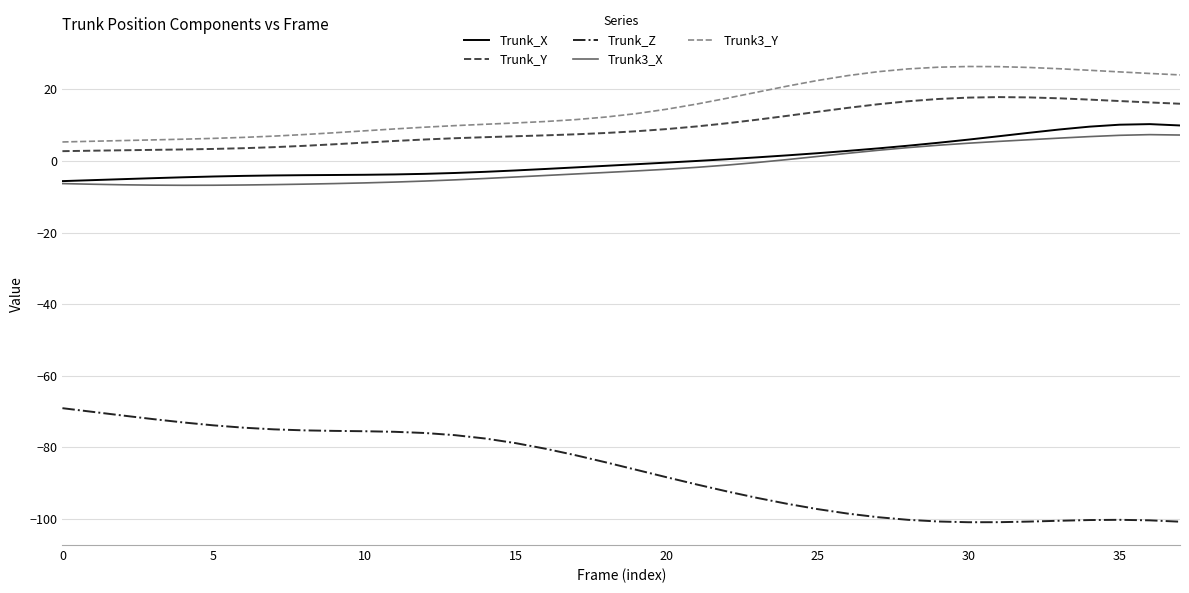

Which series has the widest spread of values?

Trunk_Z